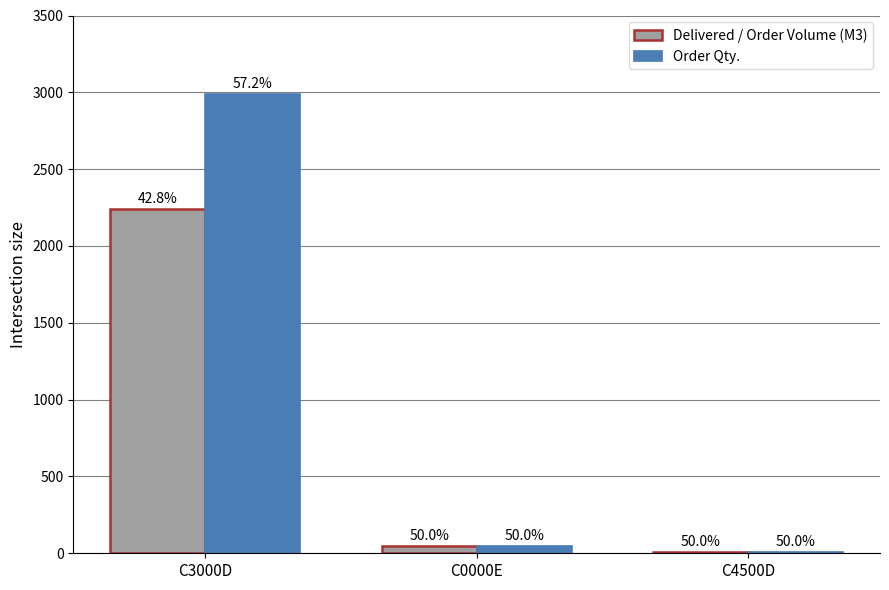

Which category has the highest value across all series?

C3000D